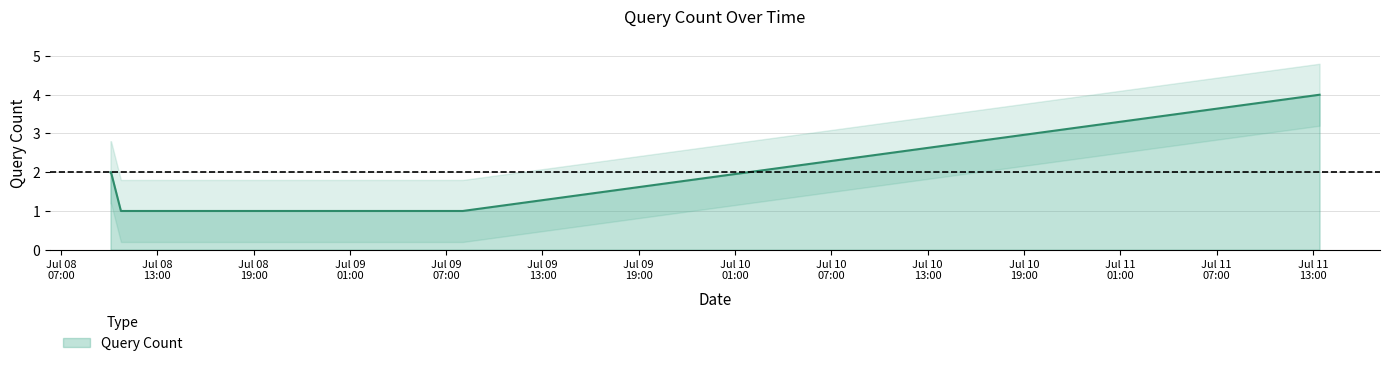

Count the number of values greater than 2.

1